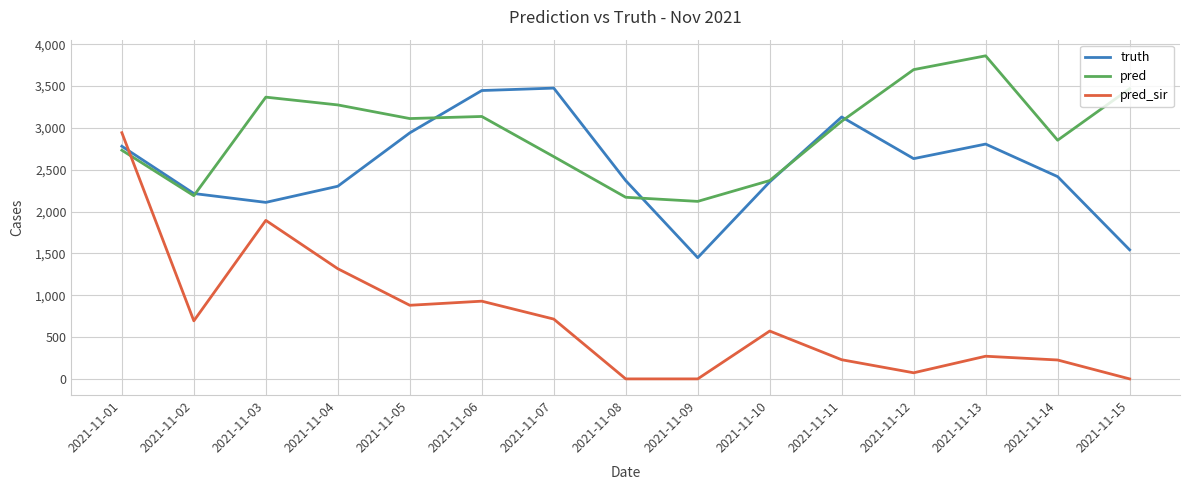

Read the pred_sir value at 2021-11-07.

715.0